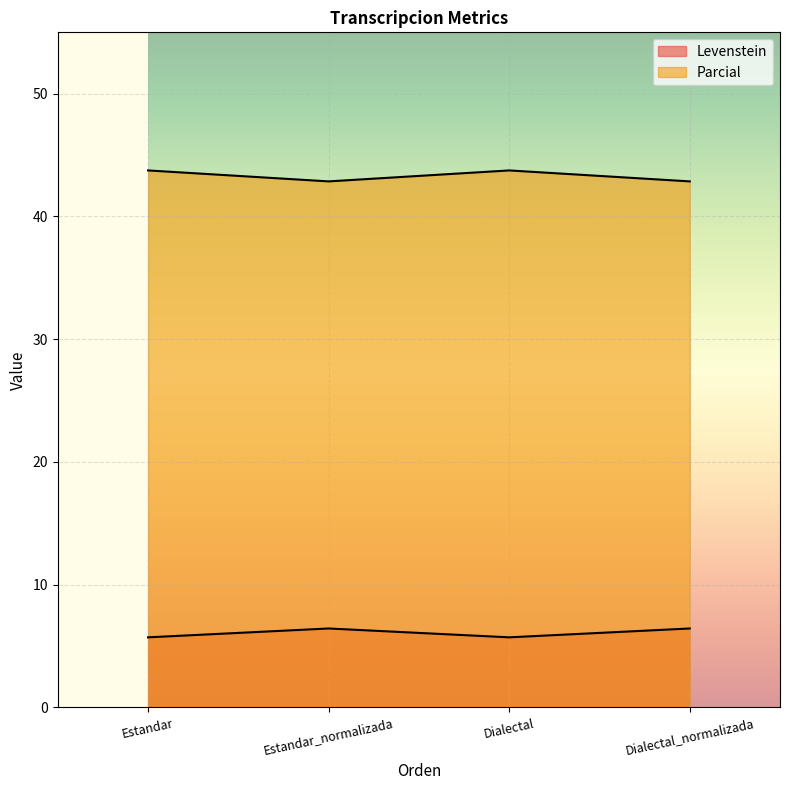

Rank the series by their average value, from lowest to highest.

Levenstein, Parcial